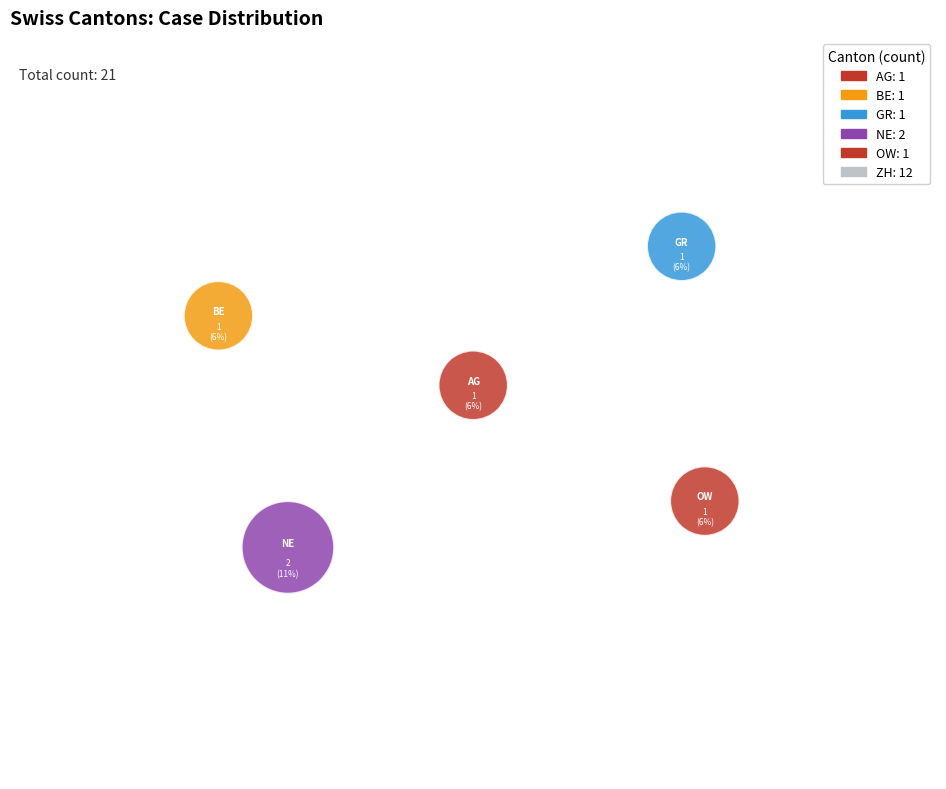

The GR slice represents 6% of the pie. True or false?

True